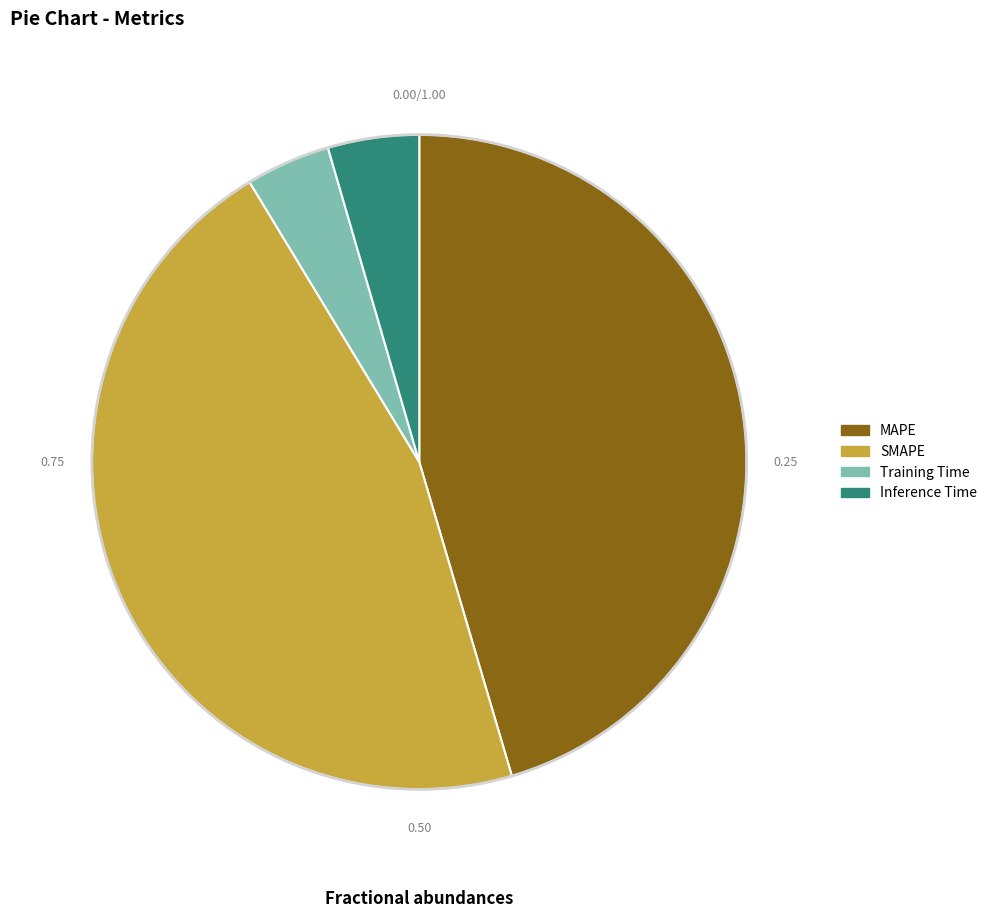

Between MAPE and Training Time, which is larger?

MAPE